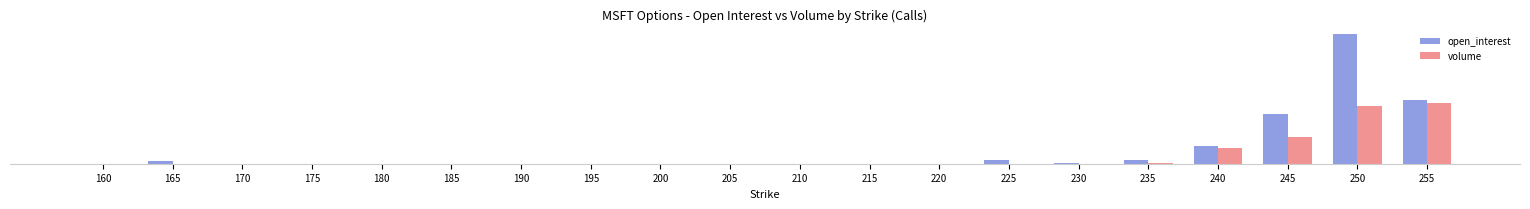

What are all the series names shown in the legend?

open_interest, volume